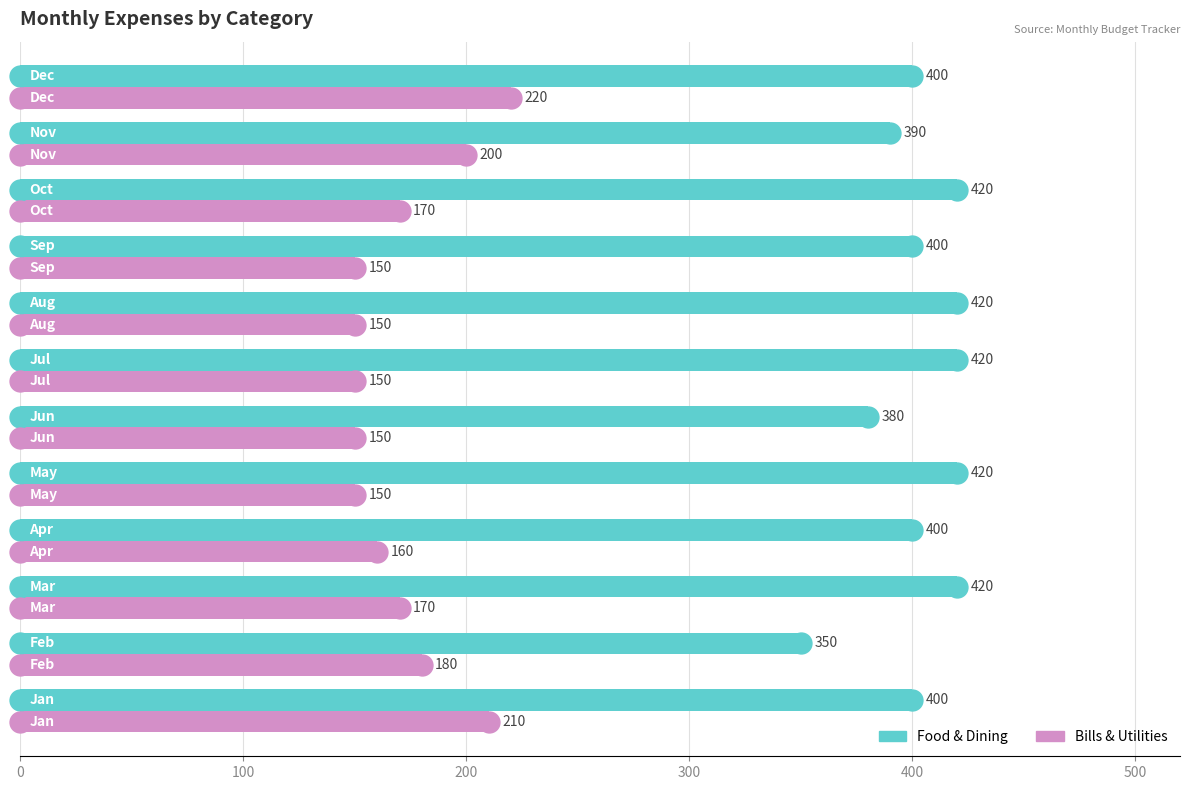

What is the smallest value displayed?

150